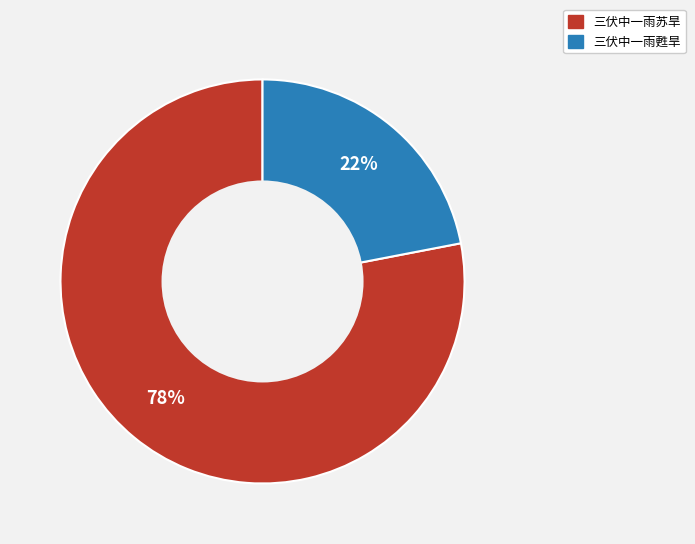

Rank the categories by value from lowest to highest.

三伏中一雨甦旱, 三伏中一雨苏旱